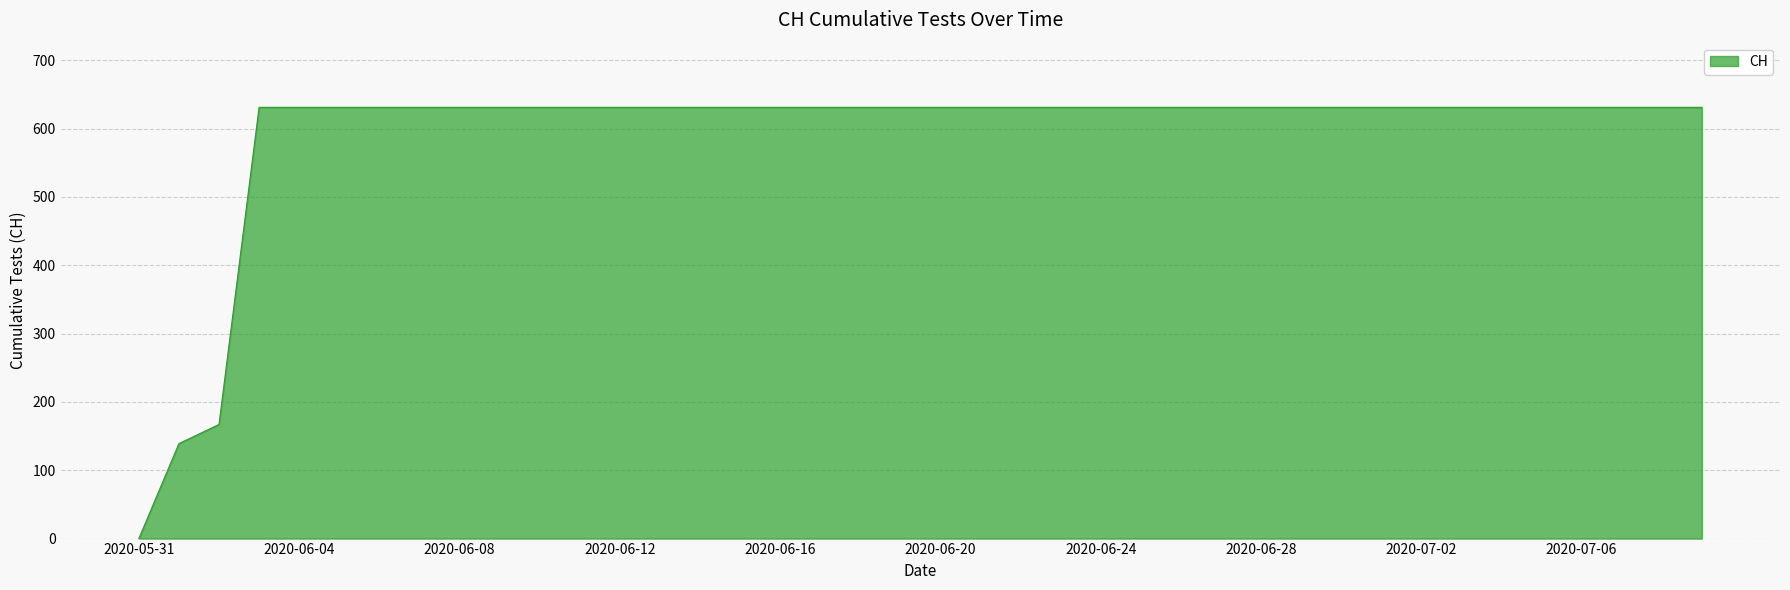

Reading right to left, extract all data points from this chart.

631	631	631	631	631	631	631	631	631	631	631	631	631	631	631	631	631	631	631	631	631	631	631	631	631	631	631	631	631	631	631	631	631	631	631	631	631	167	139	0